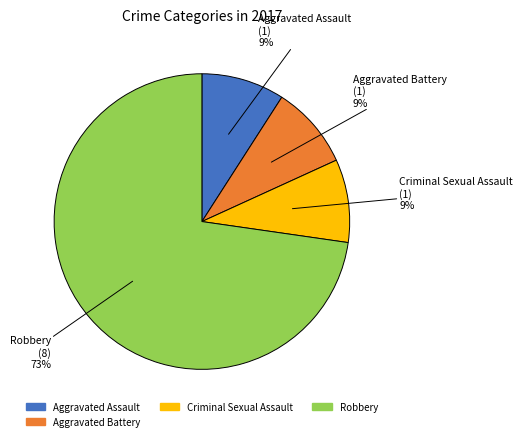

Does Aggravated Battery account for over 50% of the chart?

No